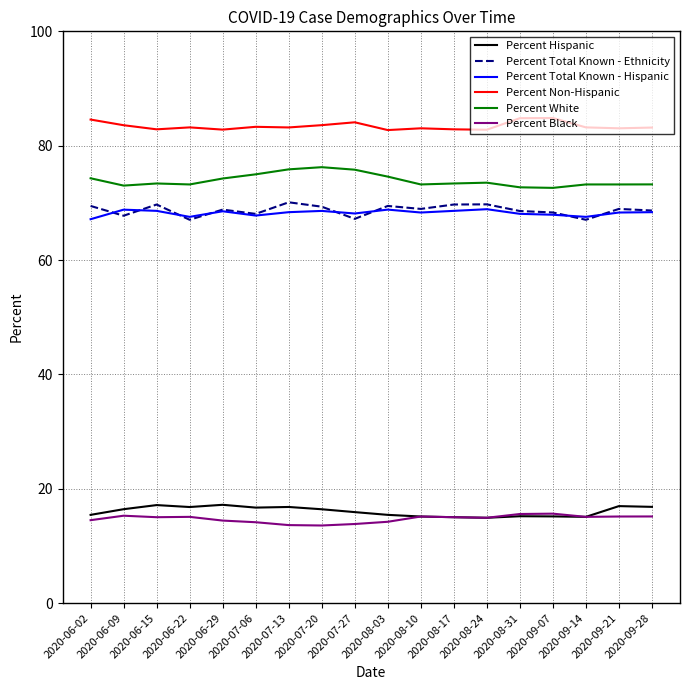

True or false: Percent White and Percent Total Known - Hispanic intersect in this chart.

False